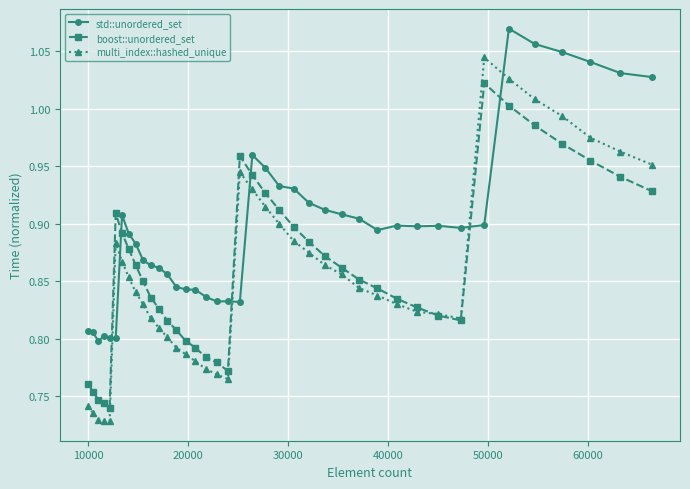

List the series in order of their peak value, lowest first.

boost::unordered_set, multi_index::hashed_unique, std::unordered_set